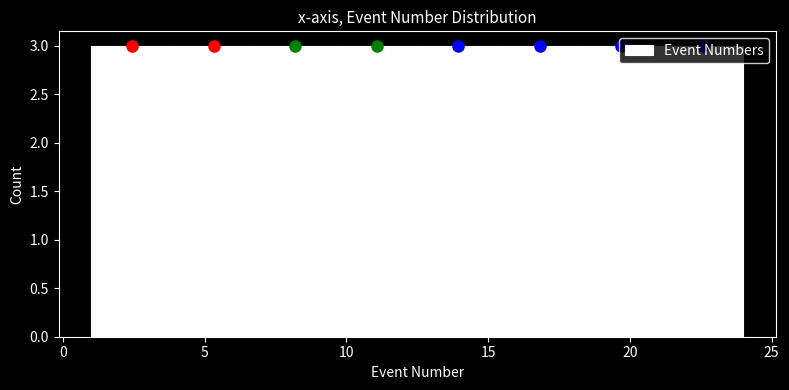

Reading left to right, list every bar in this chart as the range it spans on the x-axis followed by its height. Neither the bar edges nor the heights are printed on the chart, so give them approximately, as read against the axes.

1.0 to 4.0: 3
4.0 to 7.0: 3
7.0 to 9.5: 3
9.5 to 12.5: 3
12.5 to 15.5: 3
15.5 to 18.5: 3
18.5 to 21.0: 3
21.0 to 24.0: 3